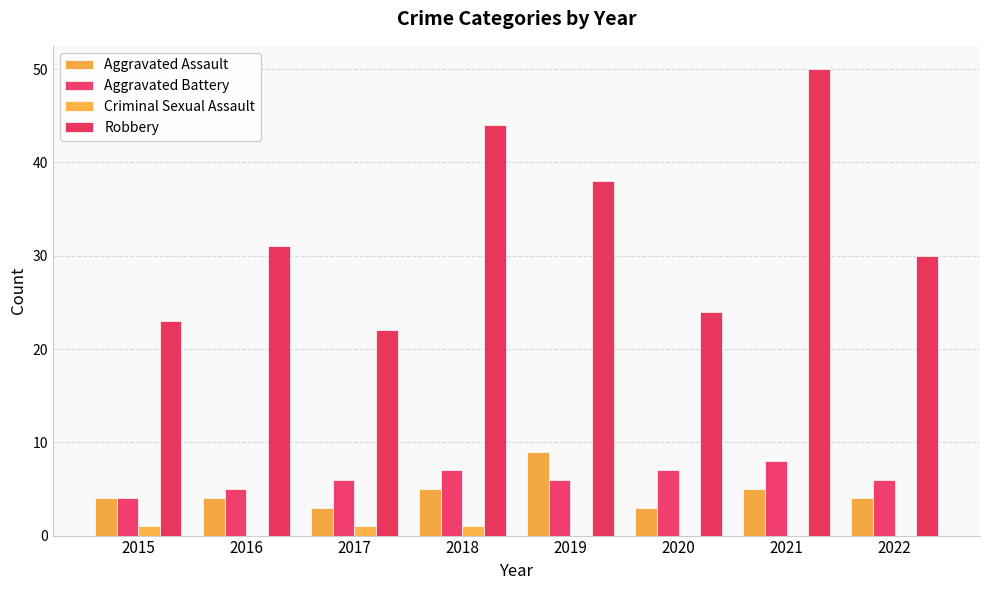

How many groups of bars are there?

8